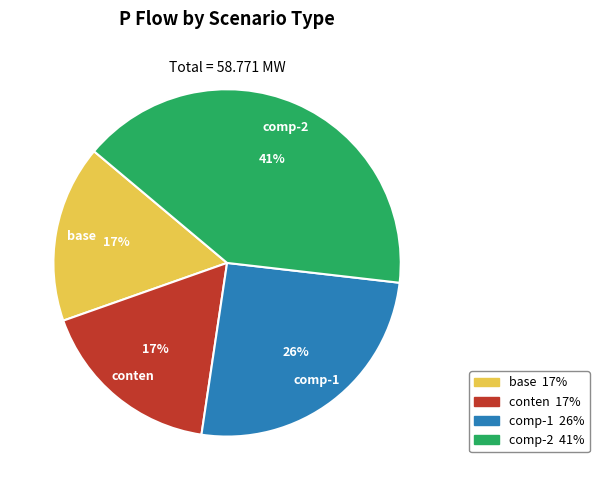

Count the number of slices in the pie.

4